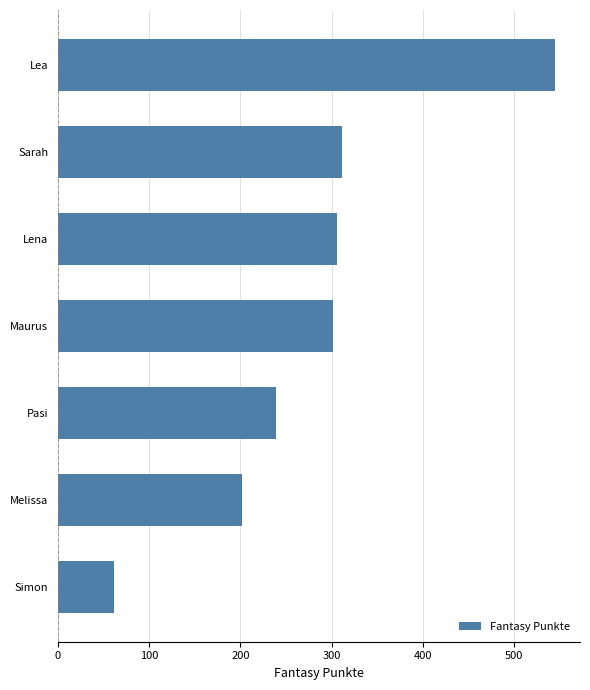

What is the minimum value shown in the chart?

61